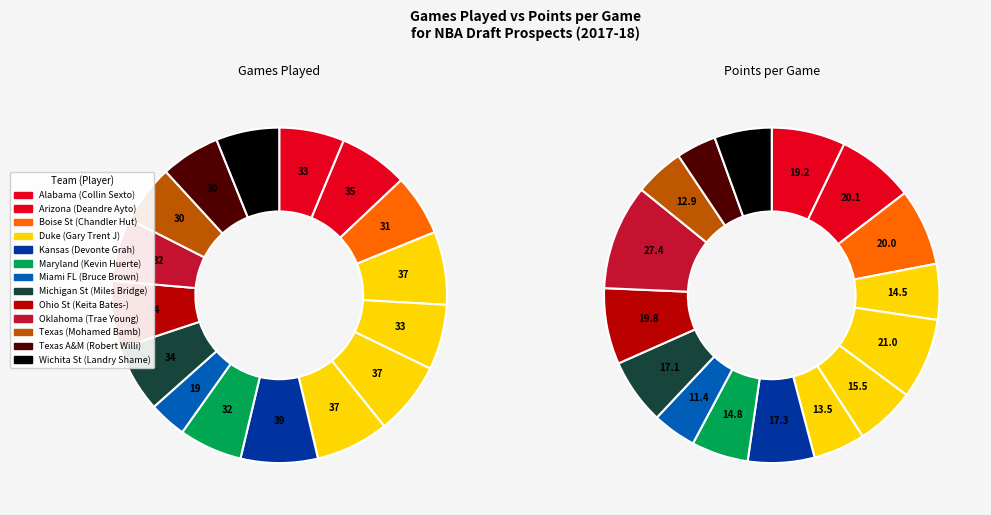

Rank the categories by value from highest to lowest.

Devonte Graham, Gary Trent Jr., Grayson Allen, Wendell Carter Jr., Deandre Ayton, Miles Bridges, Keita Bates-Diop, Collin Sexton, Marvin Bagley III, Kevin Huerter, Trae Young, Landry Shamet, Chandler Hutchison, Mohamed Bamba, Robert Williams, Bruce Brown